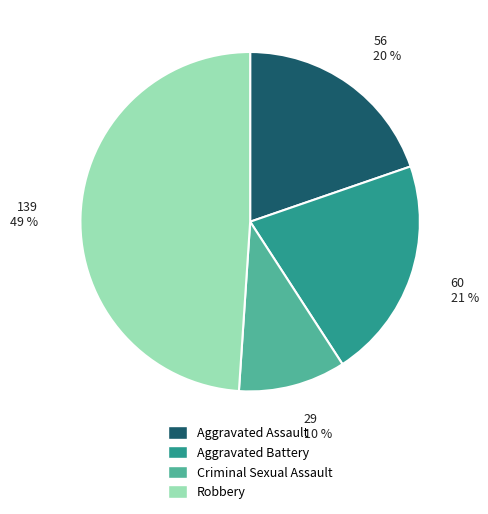

To the nearest percent, what is the average slice percentage?

25%